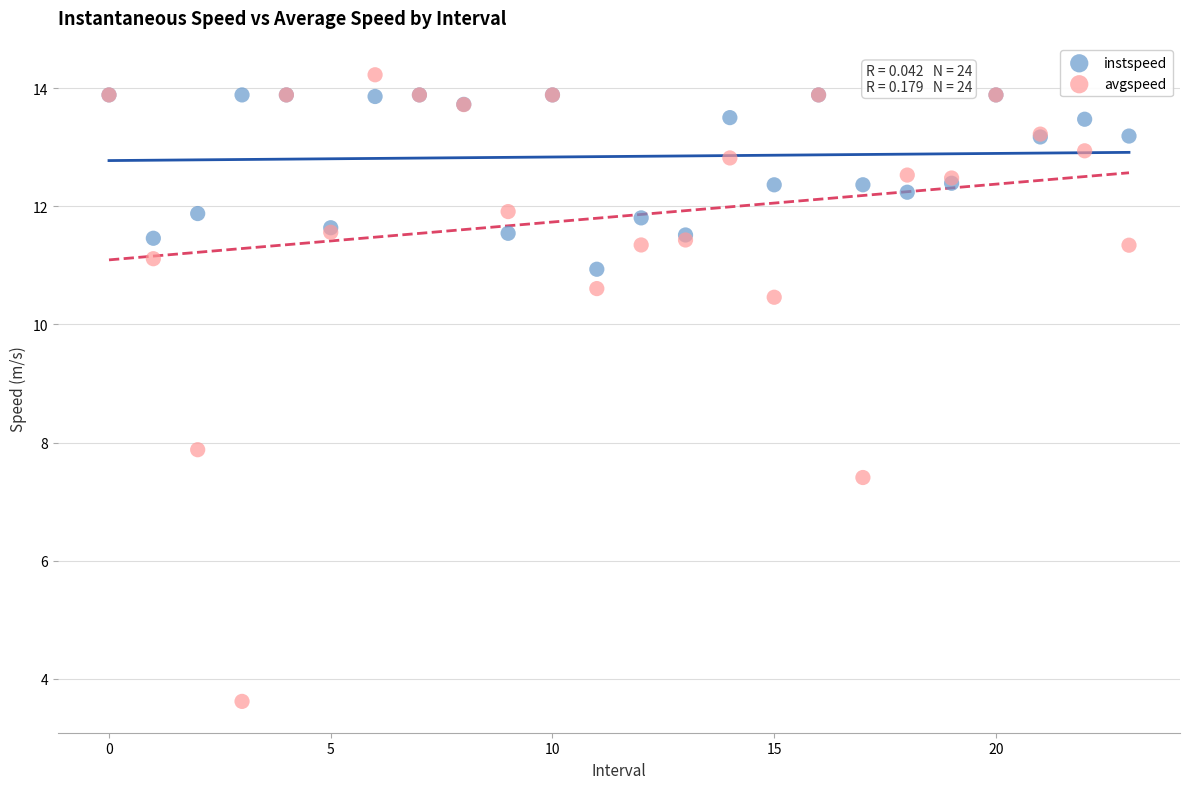

In the avgspeed series, what Y value is closest to 8?

7.9